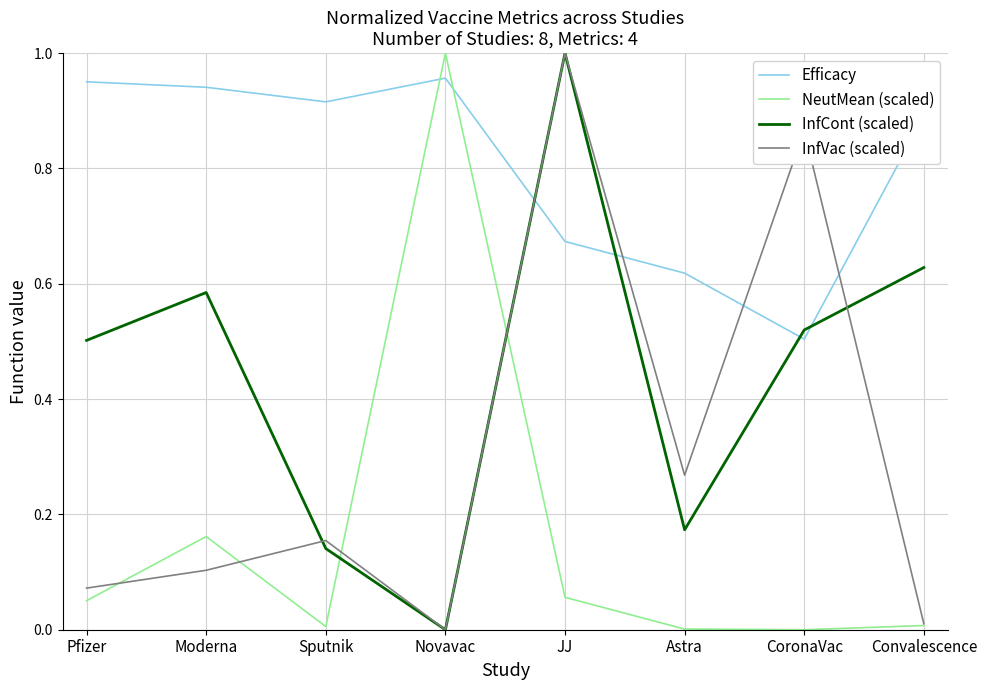

Count the number of categories in the chart.

8